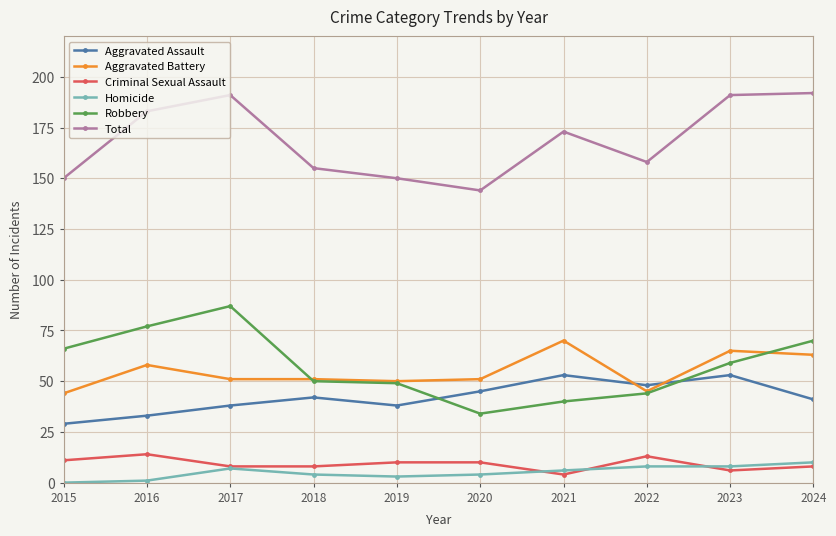

What are all the series names shown in the legend?

Aggravated Assault, Aggravated Battery, Criminal Sexual Assault, Homicide, Robbery, Total